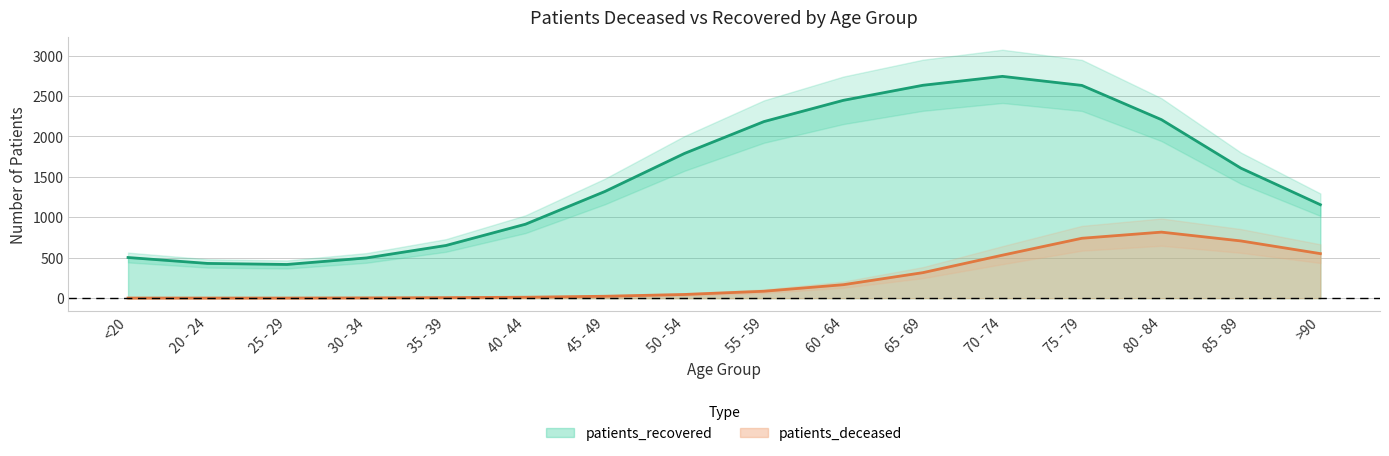

At which category does the chart reach its minimum across all series?

25 - 29